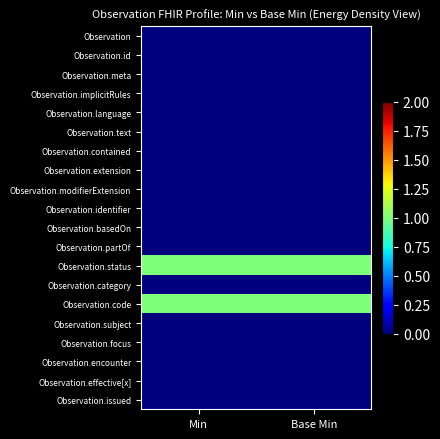

List the series in order of their peak value, highest first.

Observation.status, Observation.code, Observation, Observation.id, Observation.meta, Observation.implicitRules, Observation.language, Observation.text, Observation.contained, Observation.extension, Observation.modifierExtension, Observation.identifier, Observation.basedOn, Observation.partOf, Observation.category, Observation.subject, Observation.focus, Observation.encounter, Observation.effective[x], Observation.issued